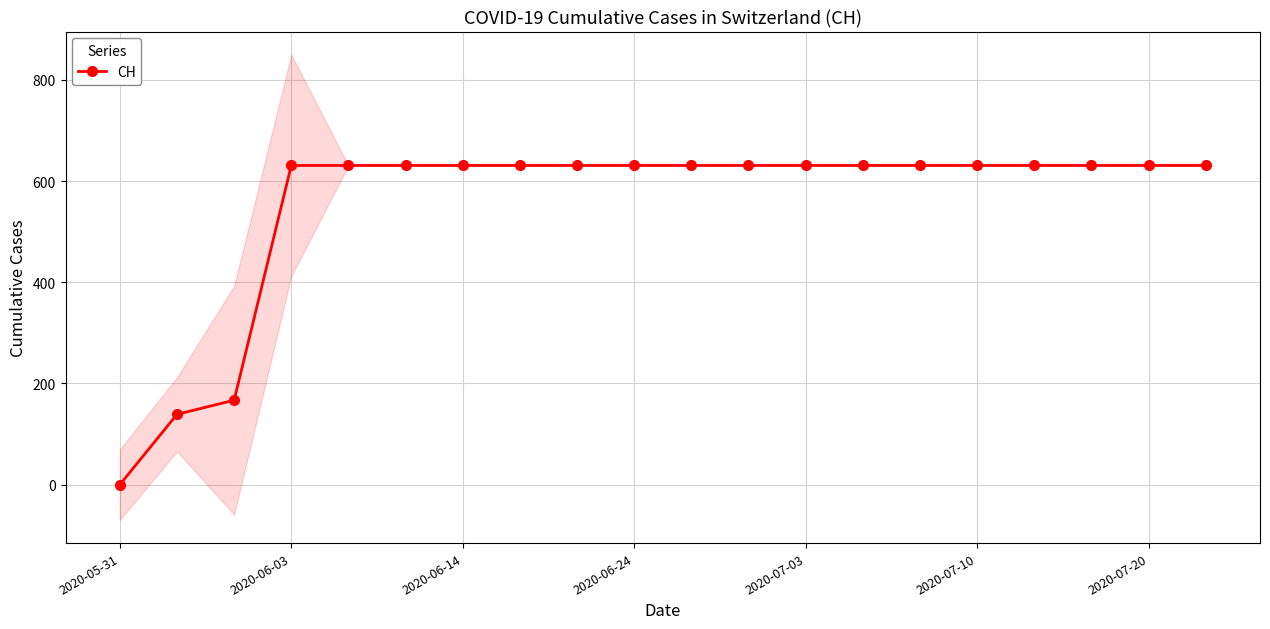

Does the chart display data point markers on the line(s)?

Yes